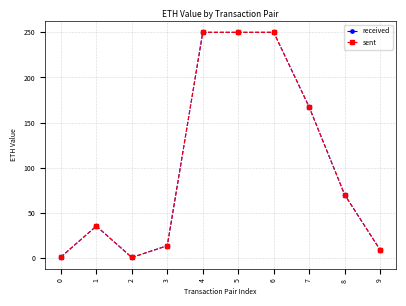

How many lines are shown in the chart?

2